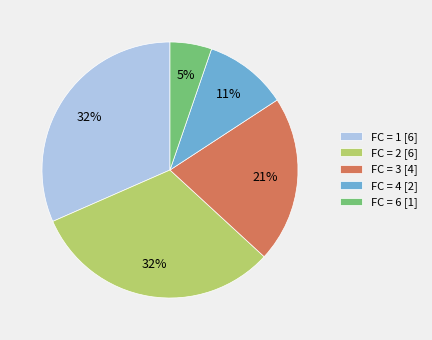

Which has a higher value, FC = 4 [2] or FC = 2 [6]?

FC = 2 [6]